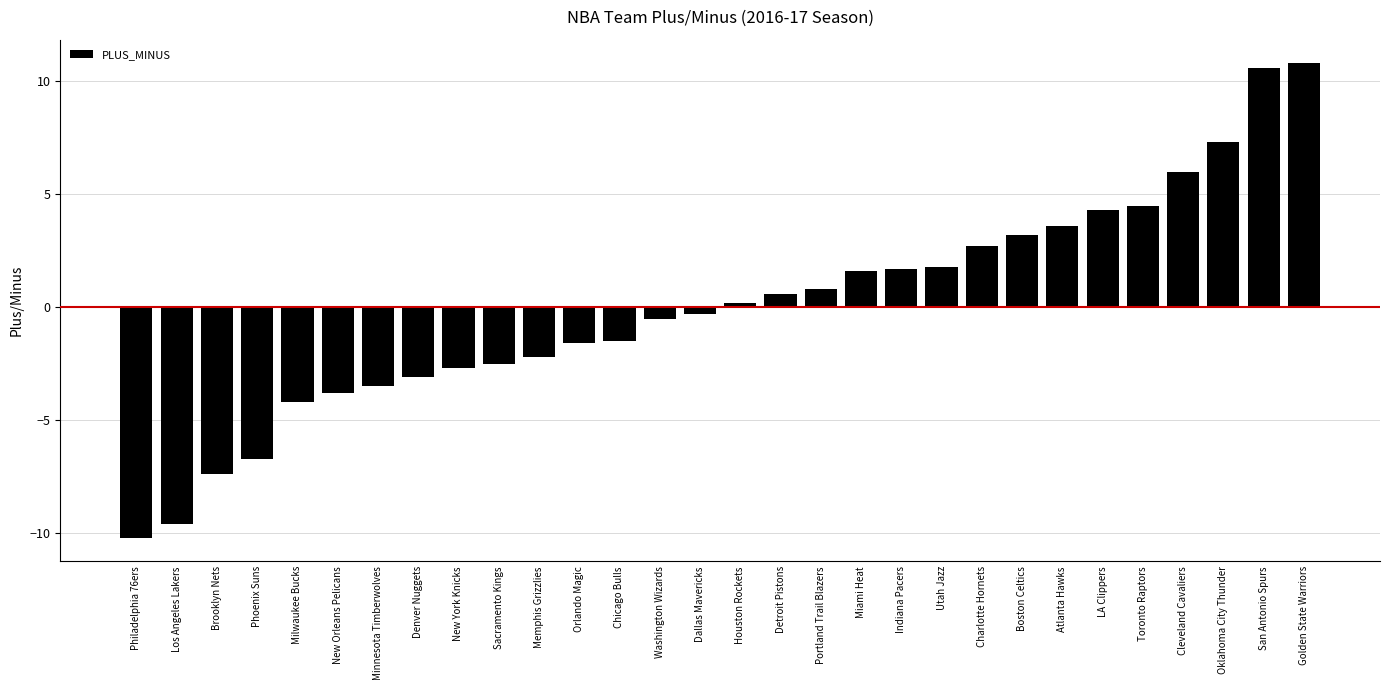

Read the value at Sacramento Kings.

-2.5